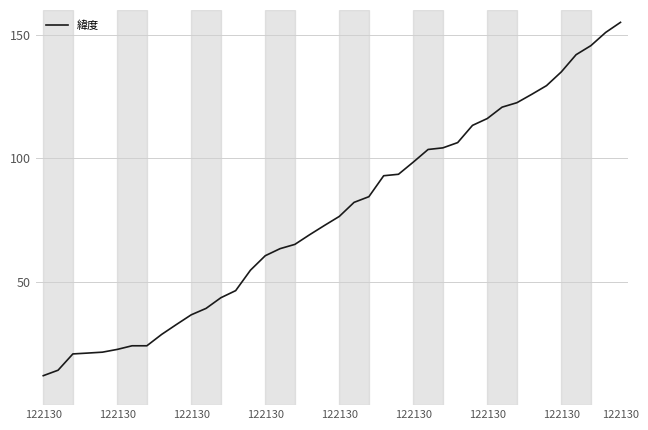

What is the difference between the maximum and minimum values?

143.1